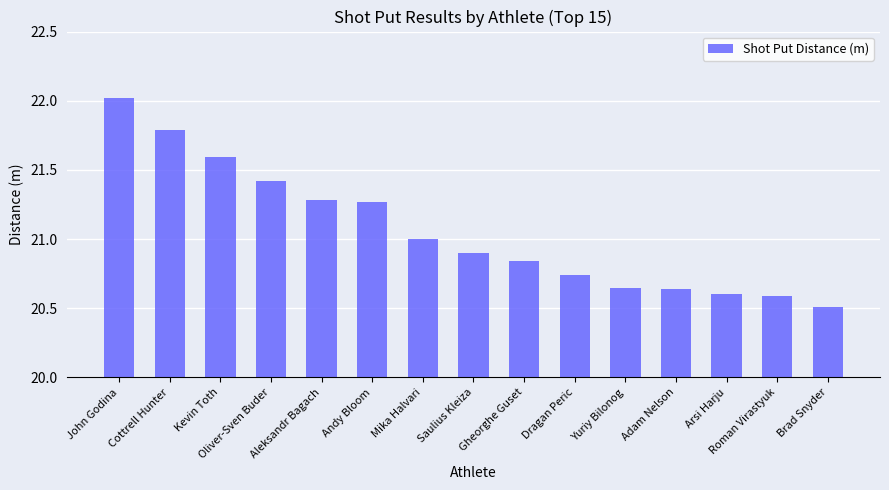

What is the average value?

21.1